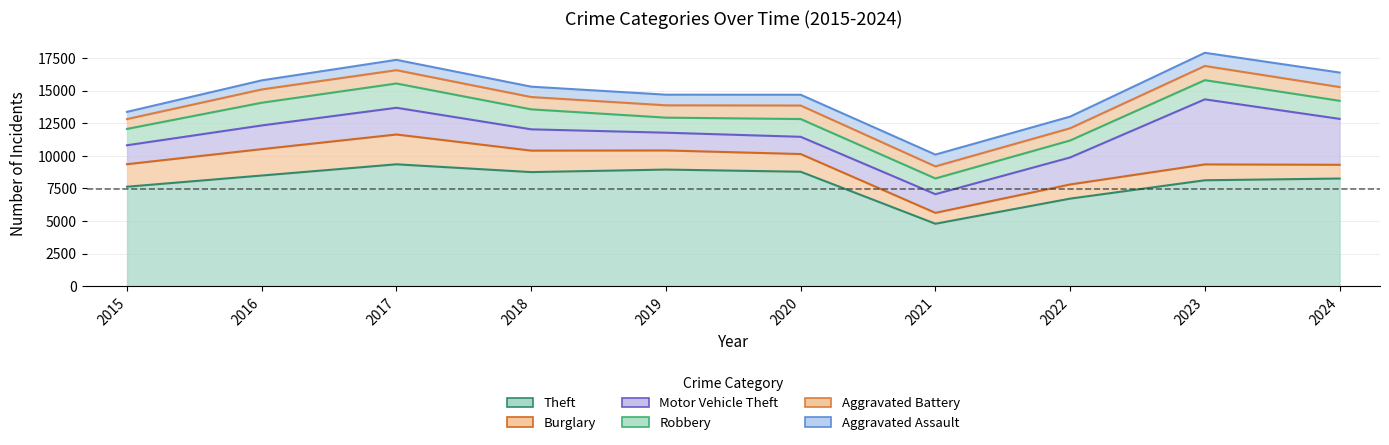

At which label does Burglary first exceed 1468?

2015